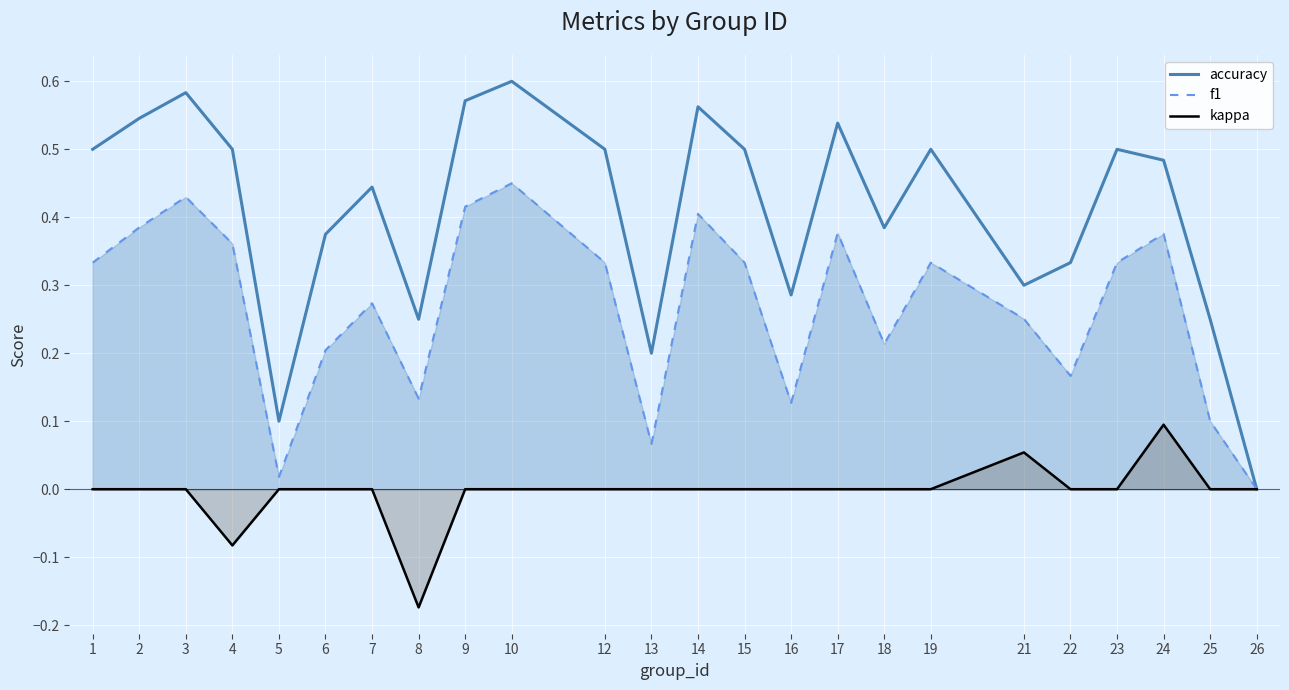

Reading left to right, what are all the values shown in this chart?

accuracy: 0.5	0.5	0.6	0.5	0.1	0.4	0.4	0.2	0.6	0.6	0.5	0.2	0.6	0.5	0.3	0.5	0.4	0.5	0.3	0.3	0.5	0.5	0.2	0.0
f1: 0.3	0.4	0.4	0.4	0.0	0.2	0.3	0.1	0.4	0.5	0.3	0.1	0.4	0.3	0.1	0.4	0.2	0.3	0.3	0.2	0.3	0.4	0.1	0.0
kappa: 0.0	0.0	0.0	-0.1	0.0	0.0	0.0	-0.2	0.0	0.0	0.0	0.0	0.0	0.0	0.0	0.0	0.0	0.0	0.1	0.0	0.0	0.1	0.0	0.0